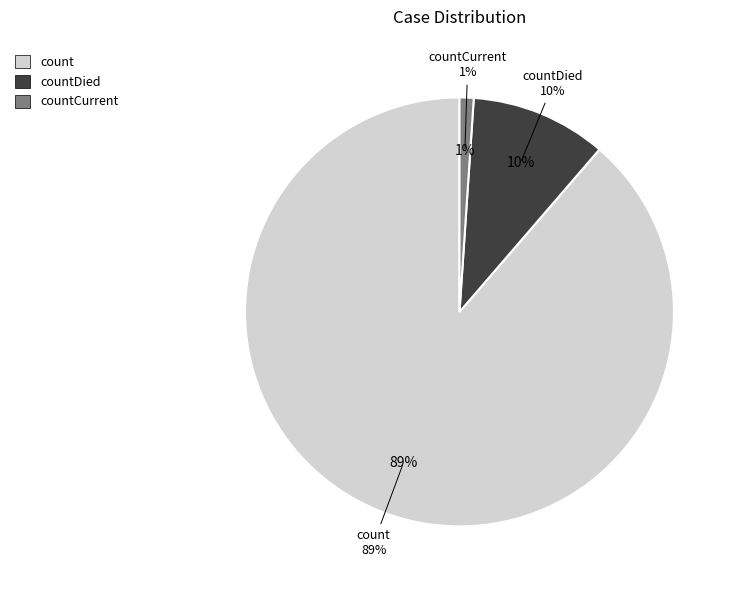

What is the largest slice in the pie chart?

count